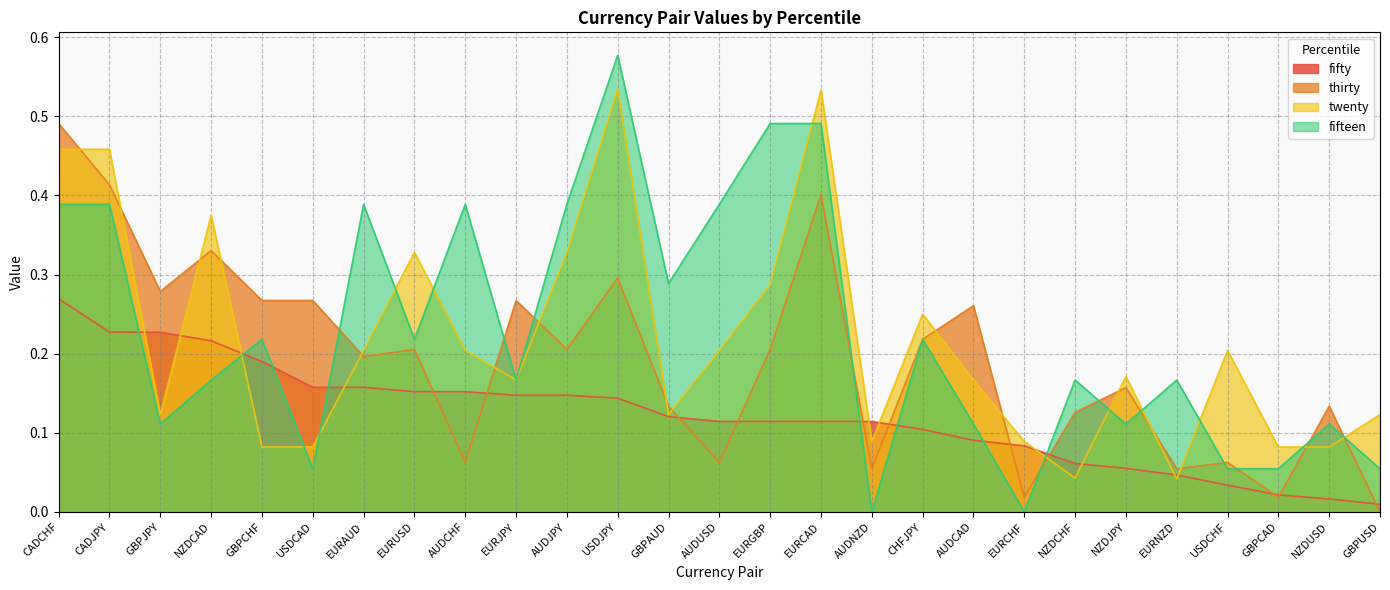

List the labels in order of fifty value, largest first.

CADCHF, CADJPY, GBPJPY, NZDCAD, GBPCHF, USDCAD, EURAUD, EURUSD, AUDCHF, EURJPY, AUDJPY, USDJPY, GBPAUD, AUDUSD, EURGBP, EURCAD, AUDNZD, CHFJPY, AUDCAD, EURCHF, NZDCHF, NZDJPY, EURNZD, USDCHF, GBPCAD, NZDUSD, GBPUSD